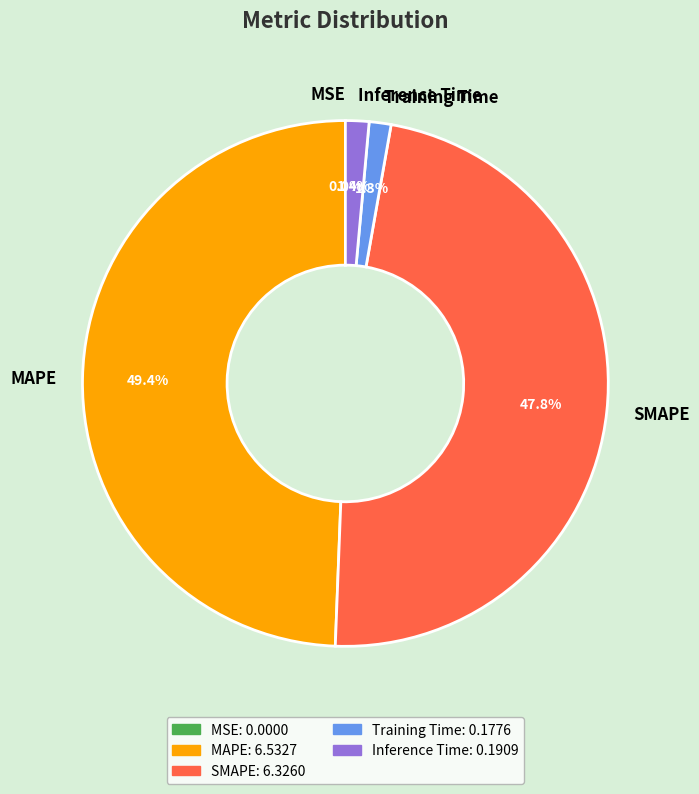

To the nearest percent, what is the average slice percentage?

20%